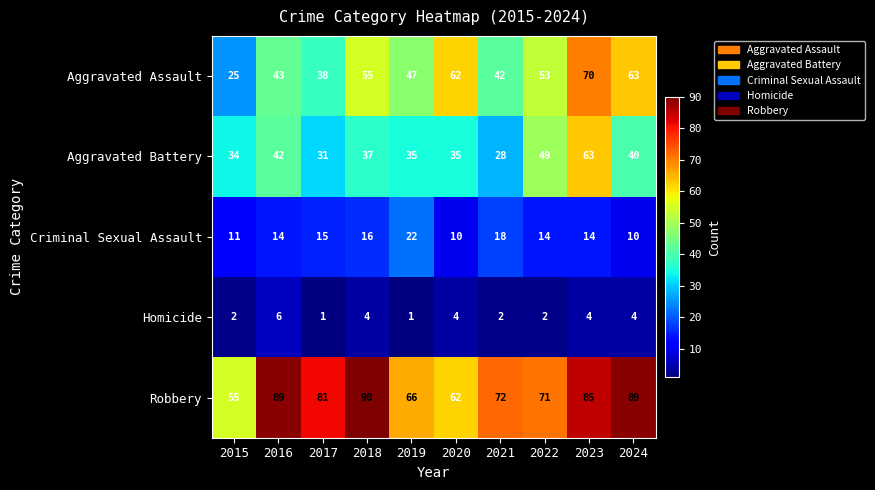

Where does the Aggravated Assault series first go above 53?

2018